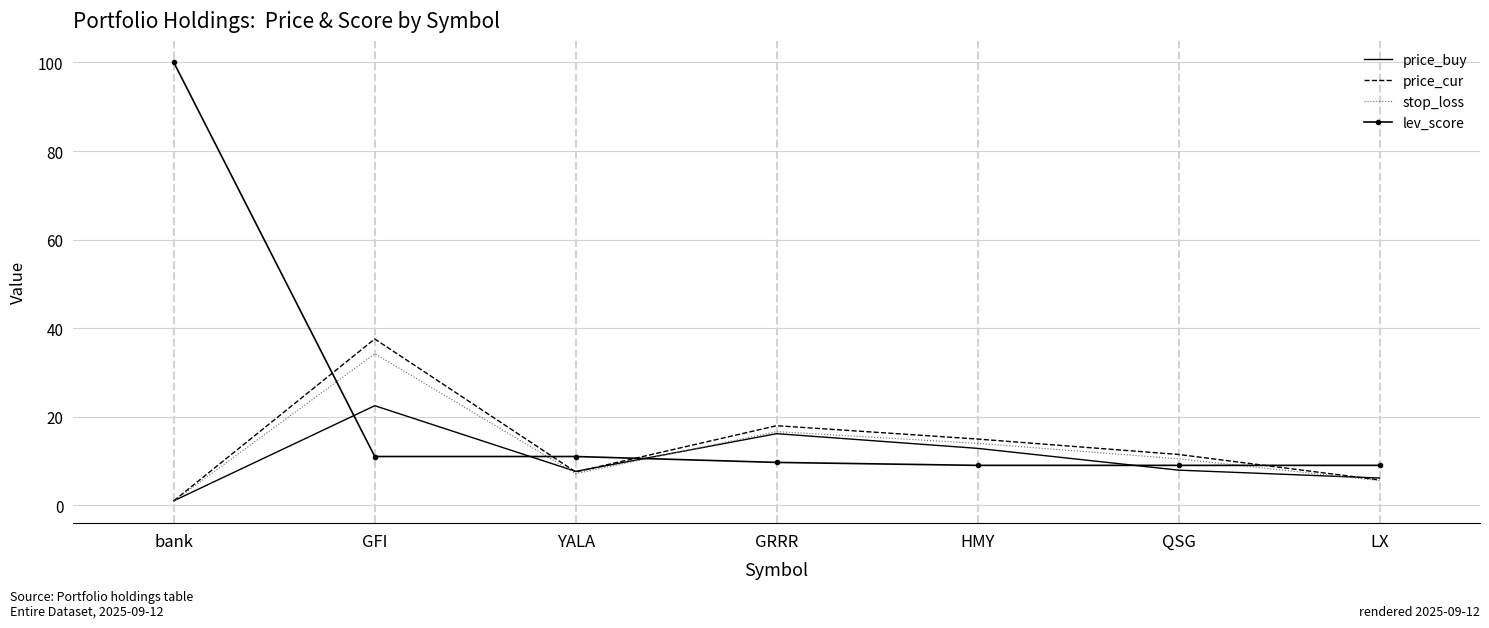

What is the difference between the maximum and second lowest values in the lev_score series?

91.0